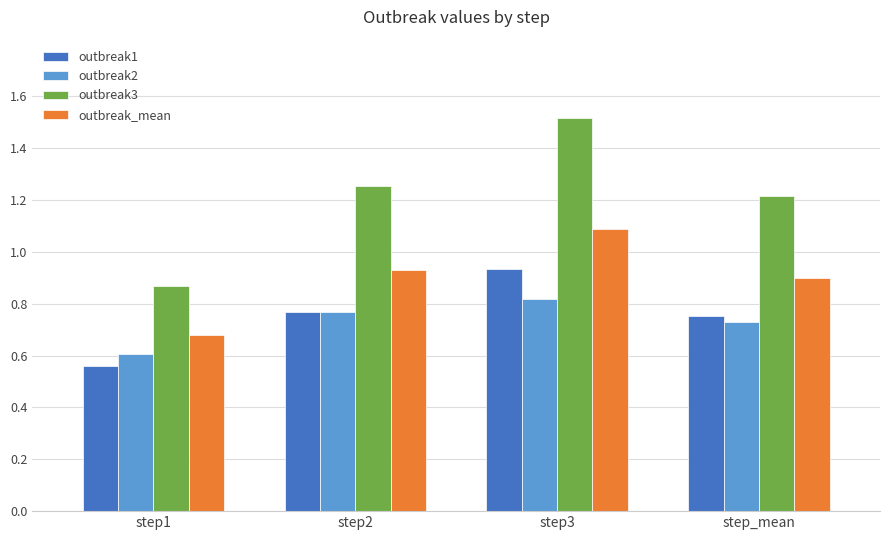

True or false: outbreak3 has a value of 0.3 at step_mean.

False